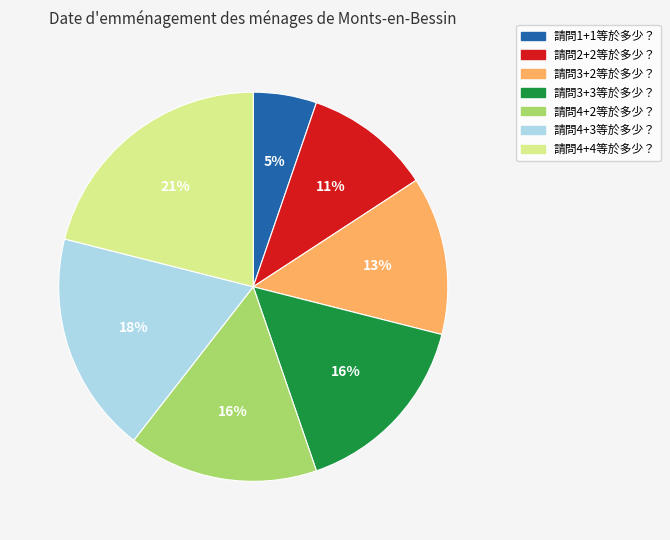

Does 請問4+4等於多少？ represent more than half of the total?

No